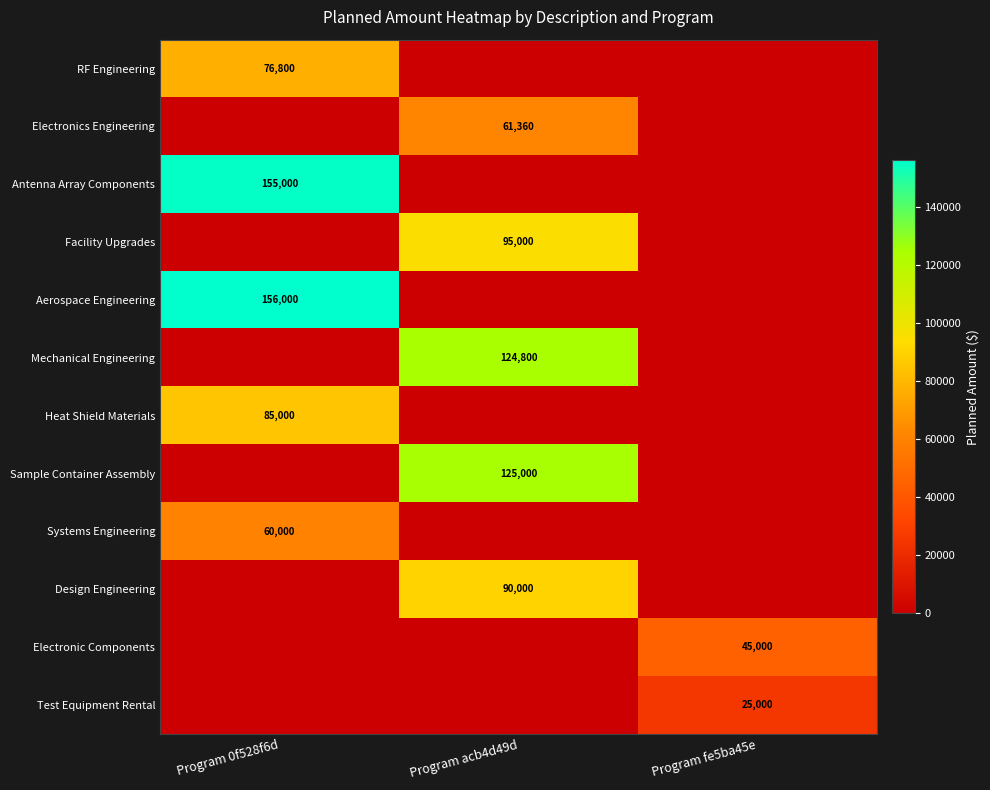

What is the spread (max minus min) of values at Program fe5ba45e?

45000